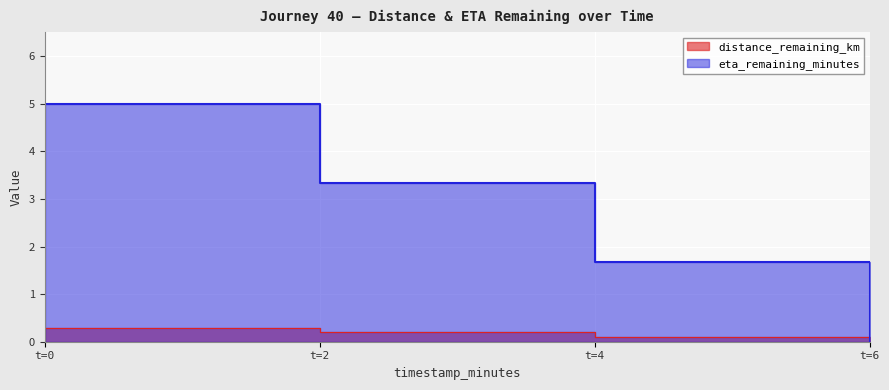

What are all the series names shown in the legend?

distance_remaining_km, eta_remaining_minutes